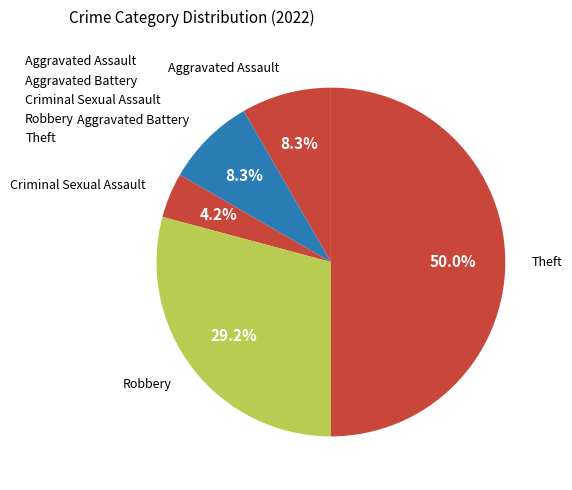

True or false: Aggravated Assault accounts for 2% of the total.

False